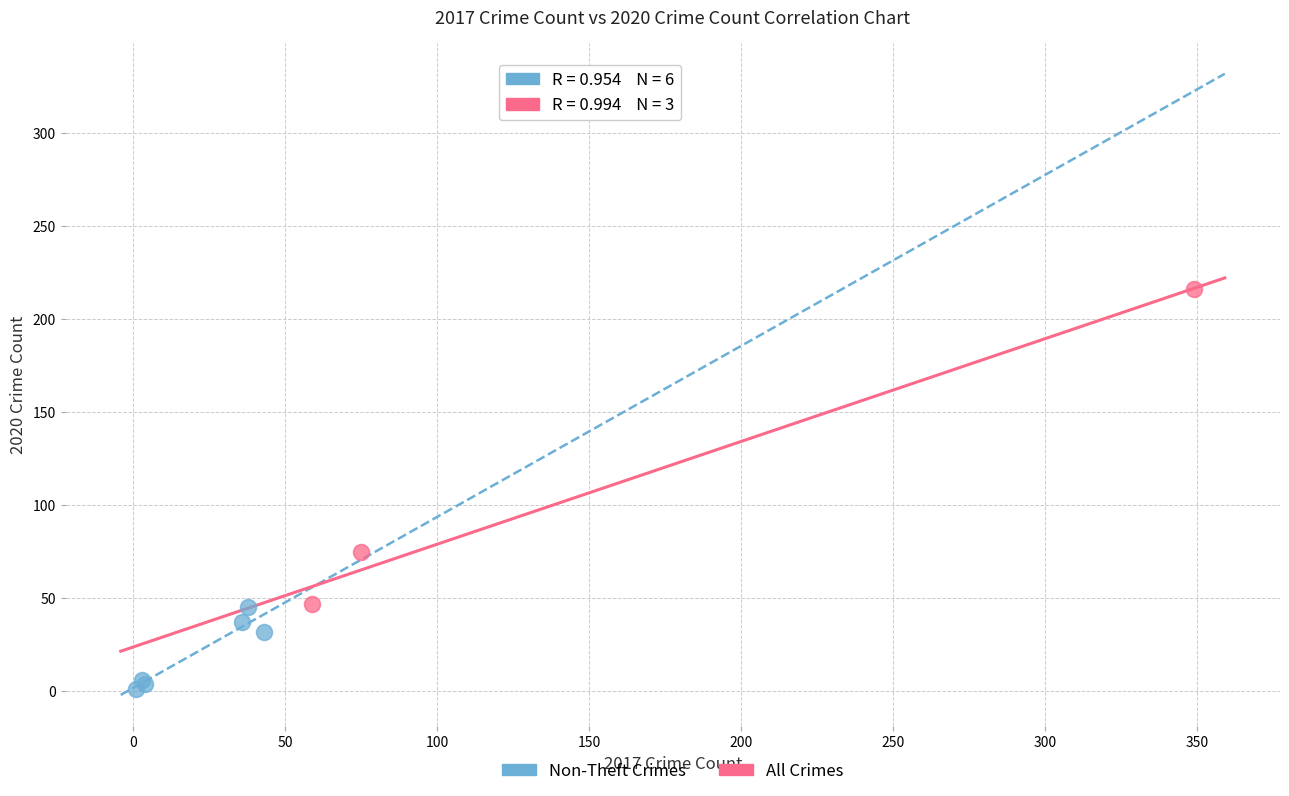

Which series contains the lowest Y value?

Non-Theft Crimes